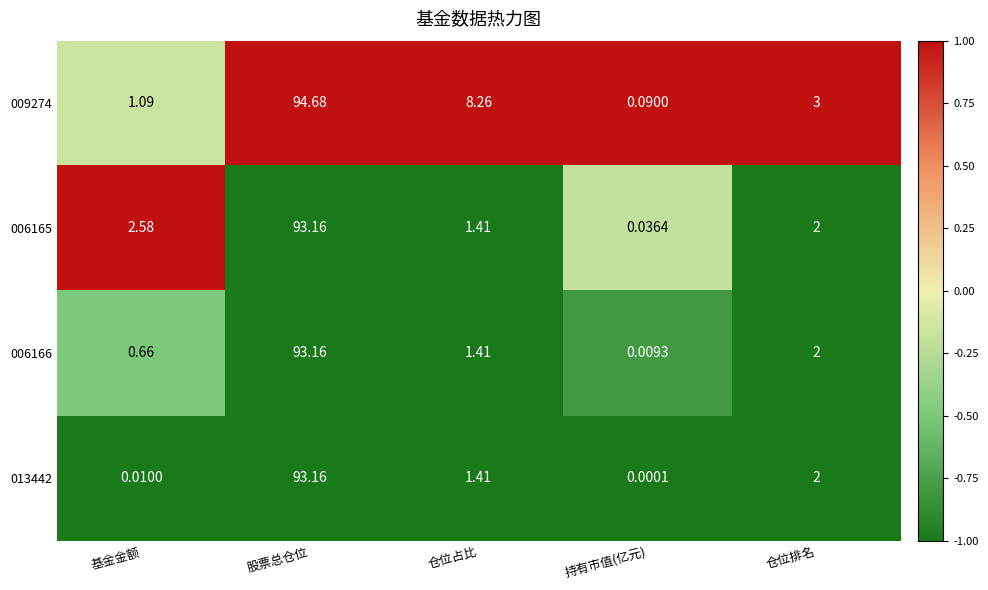

At which category does the chart reach its minimum across all series?

持有市值(亿元)